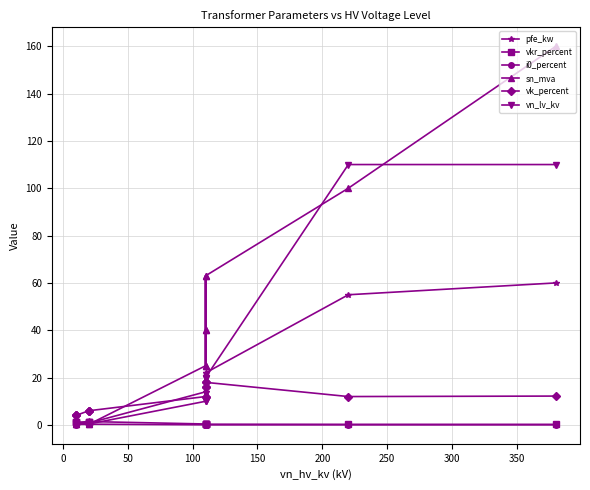

The i0_percent series shows 0.1 at 0. True or false?

True